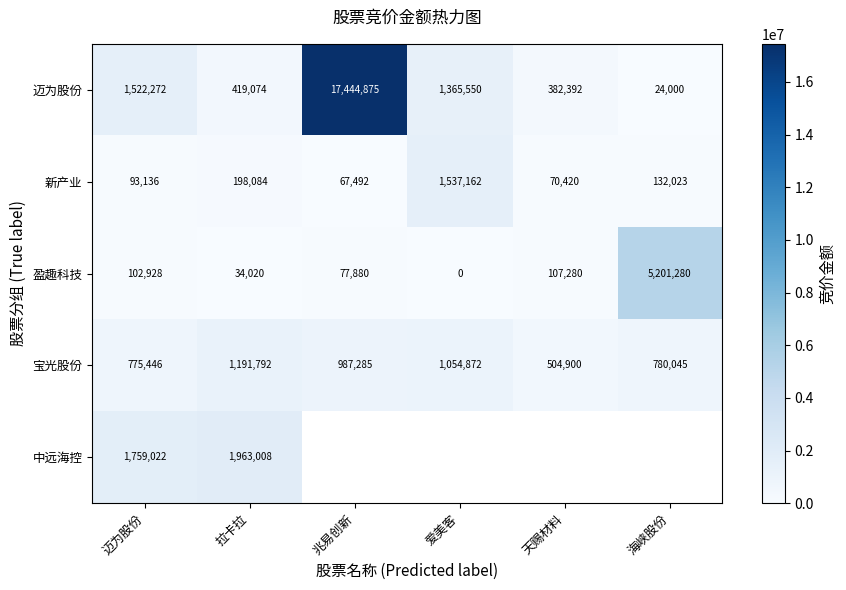

What is the spread (max minus min) of values at 拉卡拉?

1928988